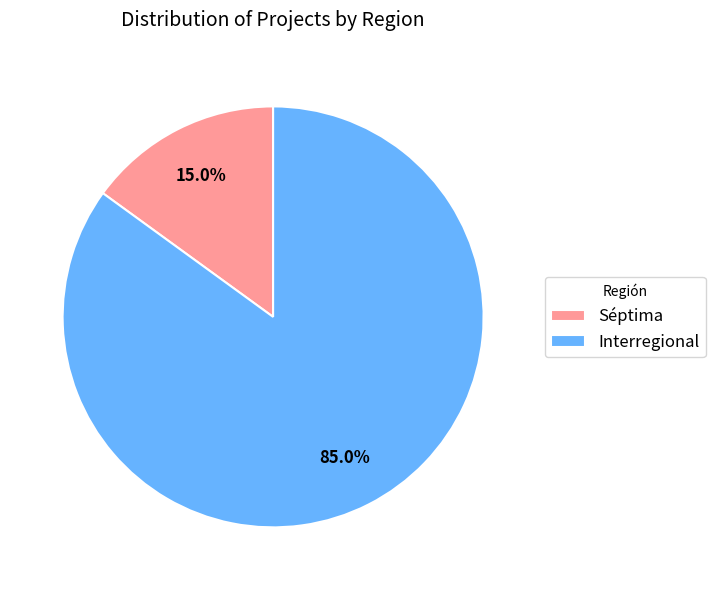

What is the smallest slice in the pie chart?

Séptima